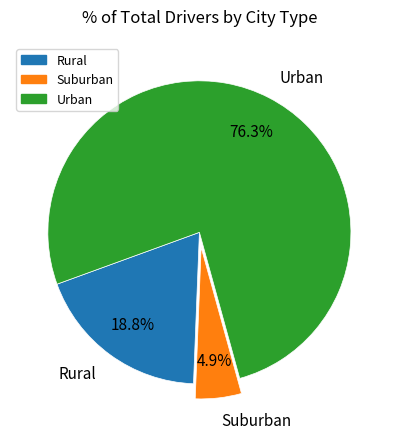

Which slice is the smallest?

Suburban